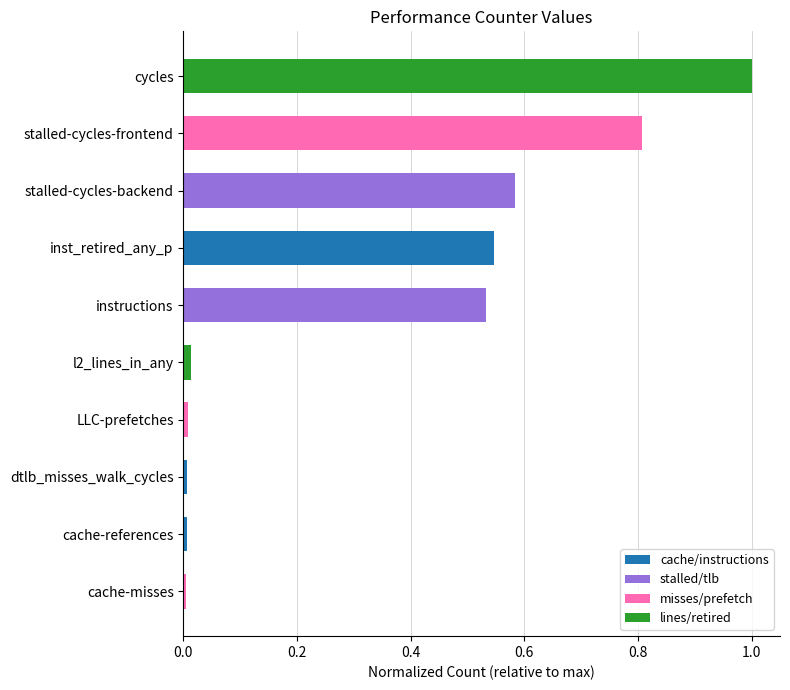

Which category has the highest value across all series?

cycles